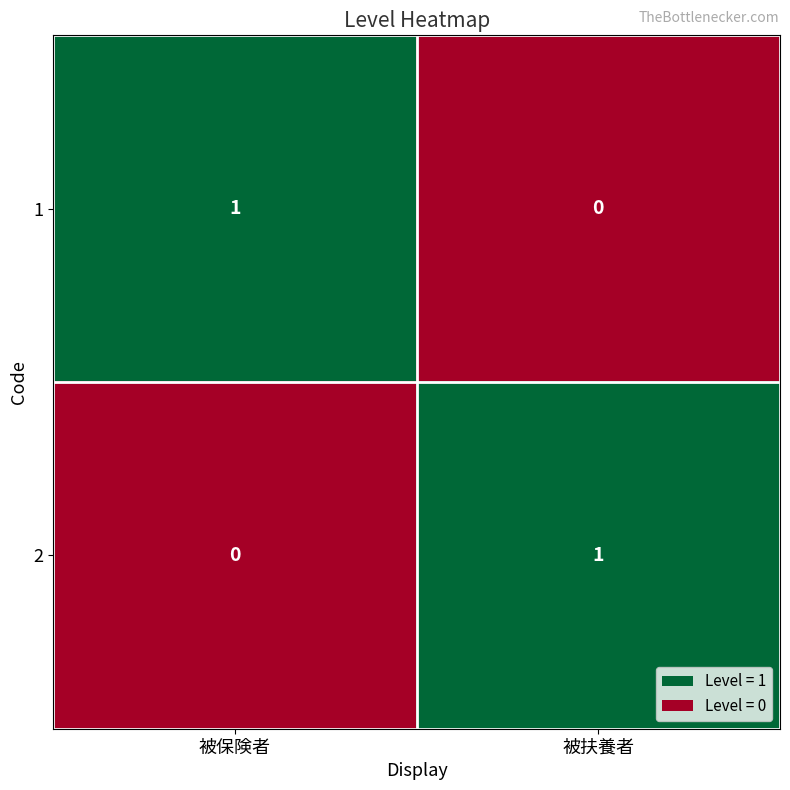

Reading right to left, list all the values displayed in this chart.

1: 被扶養者=0	被保険者=1
2: 被扶養者=1	被保険者=0